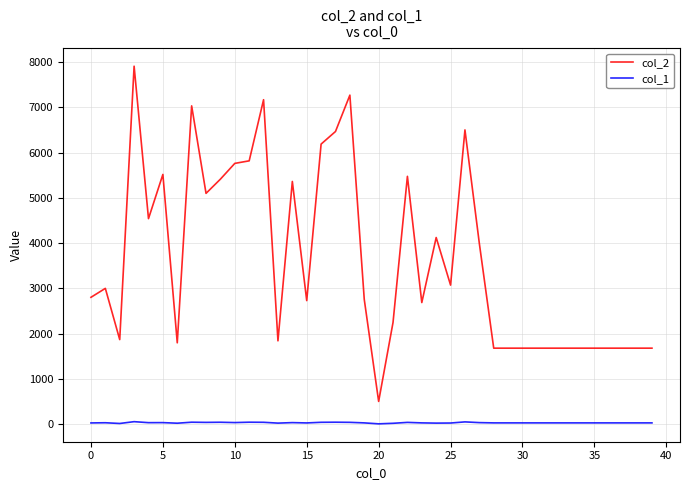

List the series in order of their peak value, lowest first.

col_1, col_2